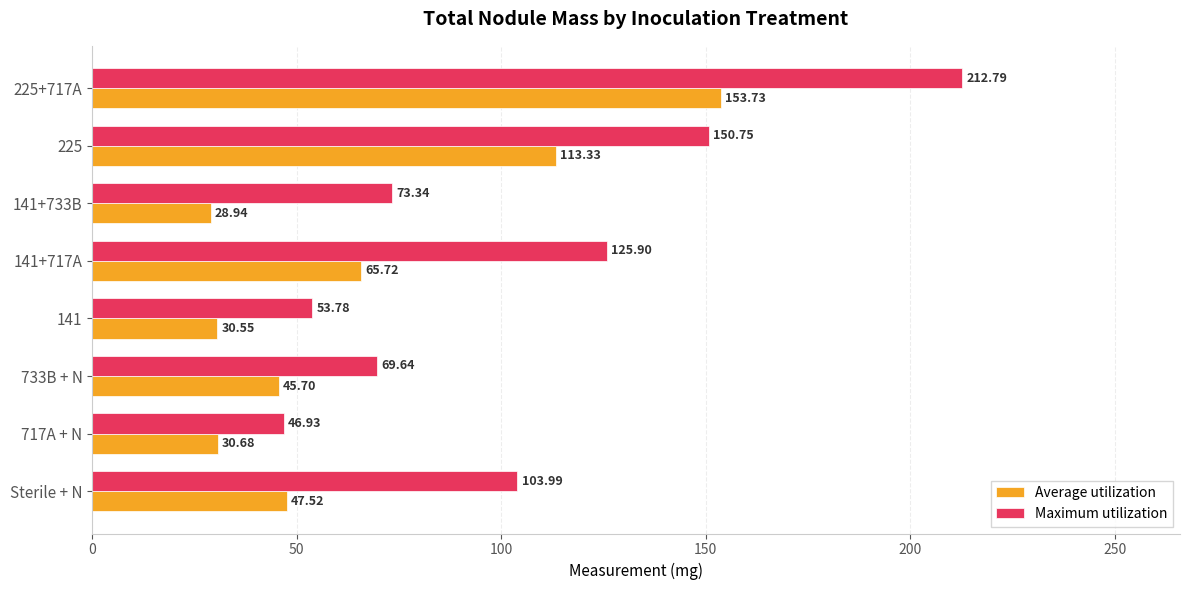

How many data points in Average utilization are less than 47?

4